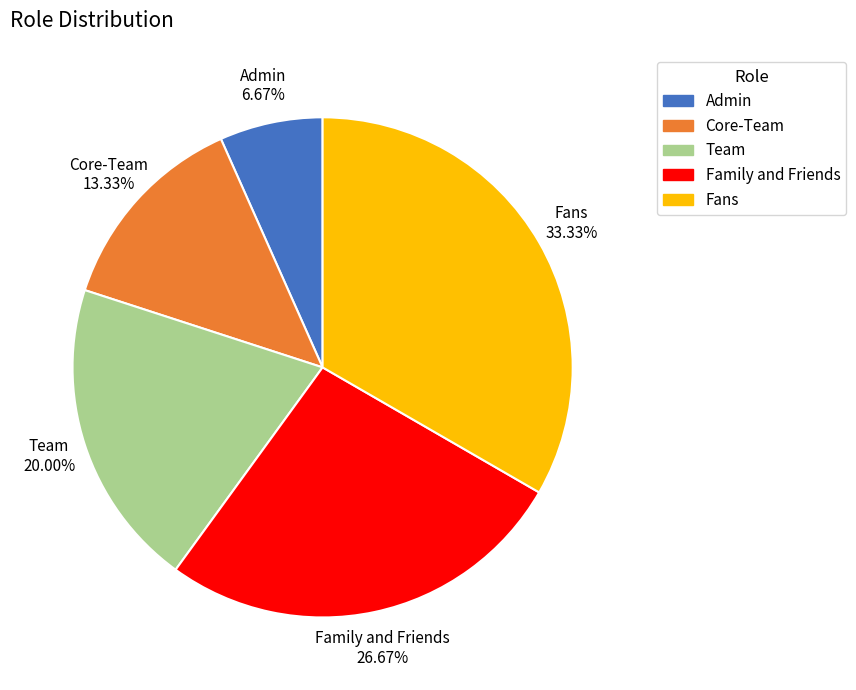

Is there any slice that represents more than half of the pie?

No